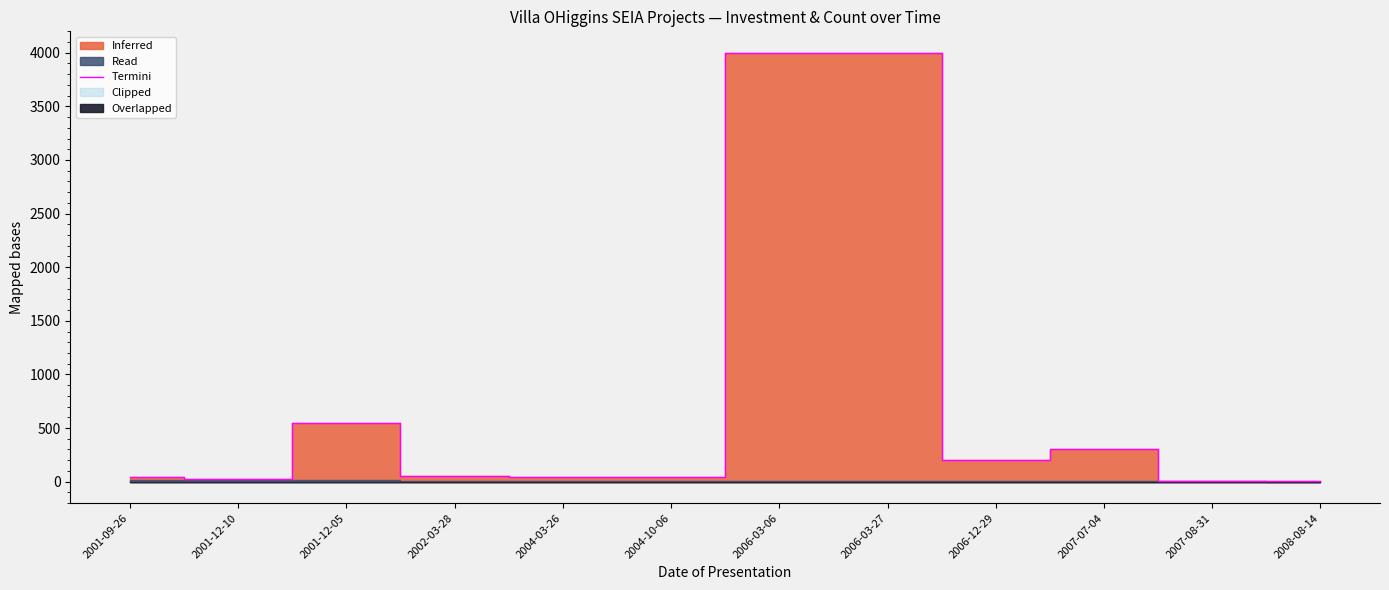

How many points are higher than both their immediate neighbors (excluding endpoints)?

2